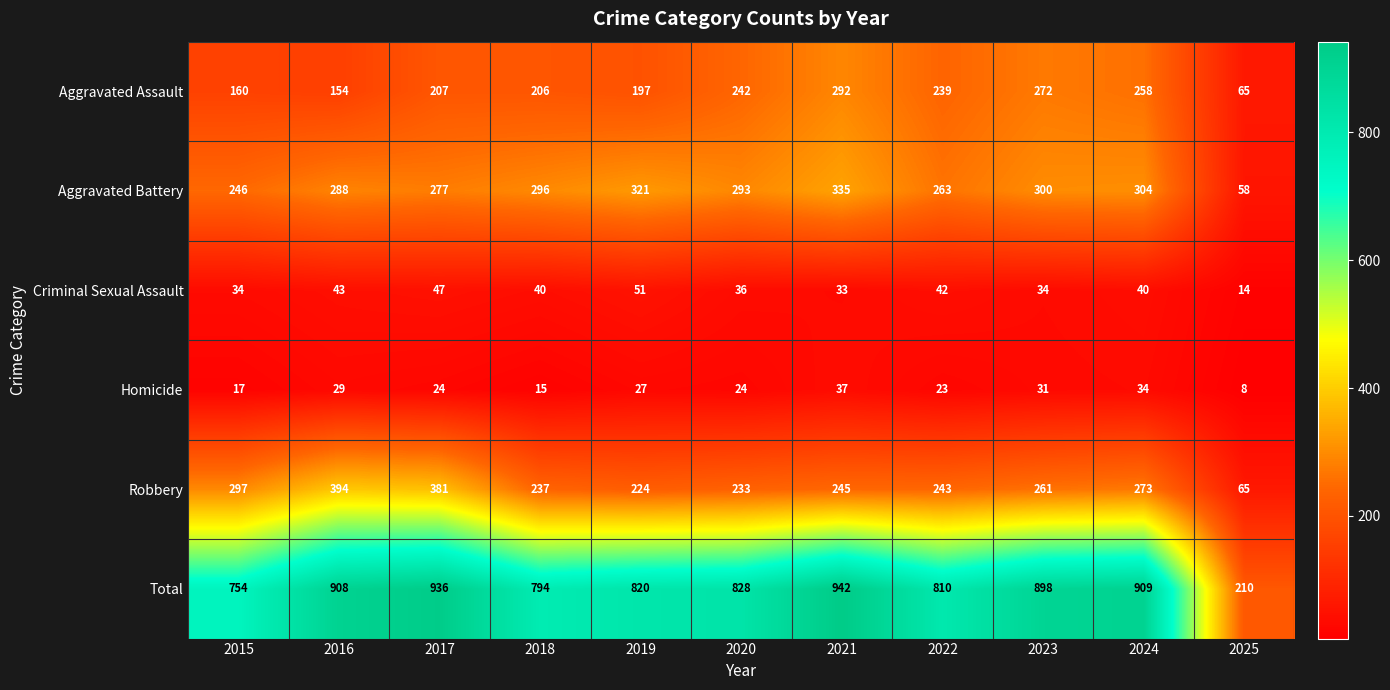

Where is Criminal Sexual Assault nearest to the value 32?

2021